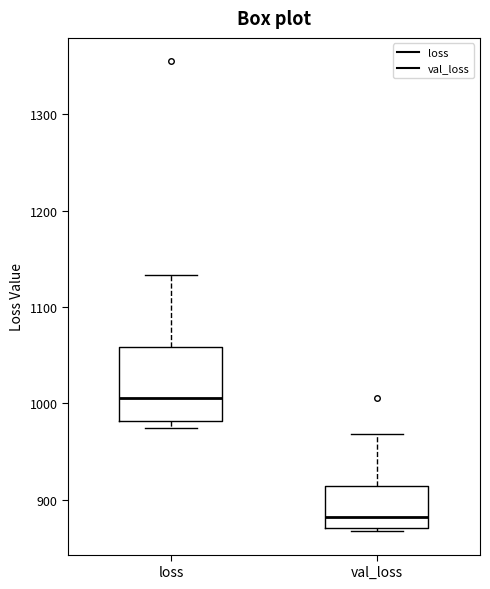

Which box's median line is the highest?

loss